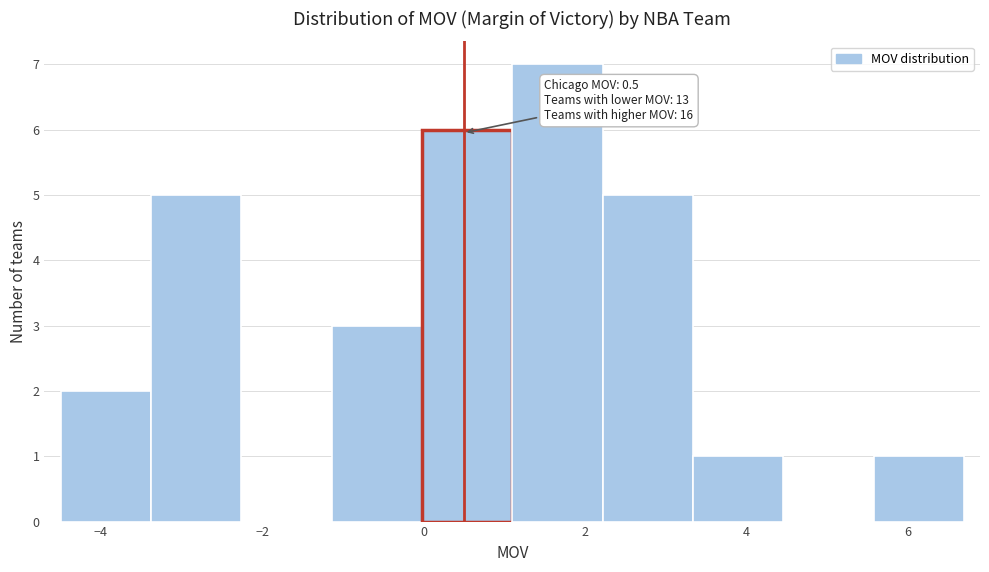

Which range on the x-axis has the tallest bar?

1.10 to 2.22